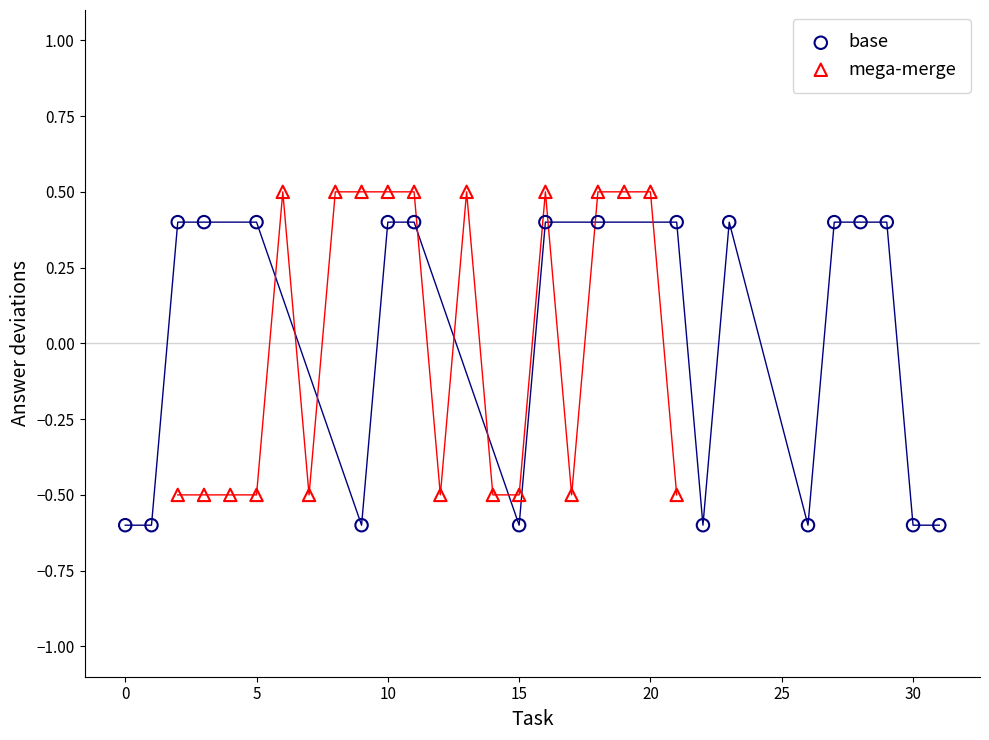

Which series contains the highest Y value?

mega-merge